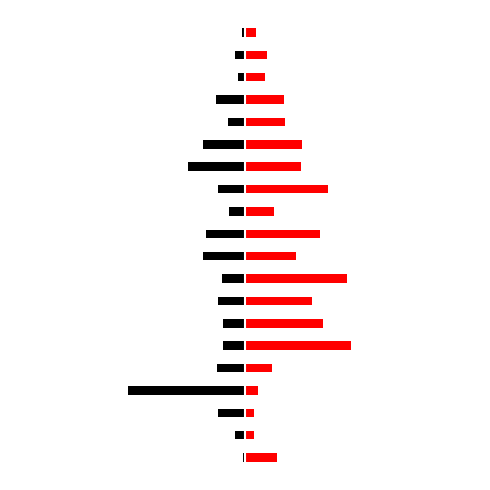

The value of Black at 13 is -1.2. True or false?

True